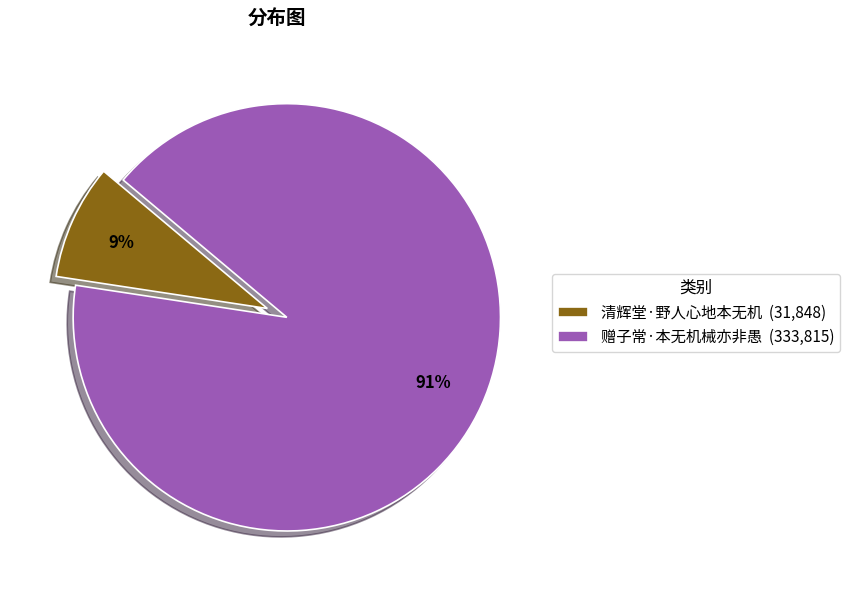

Rank the categories by value from highest to lowest.

赠子常·本无机械亦非愚, 清辉堂·野人心地本无机